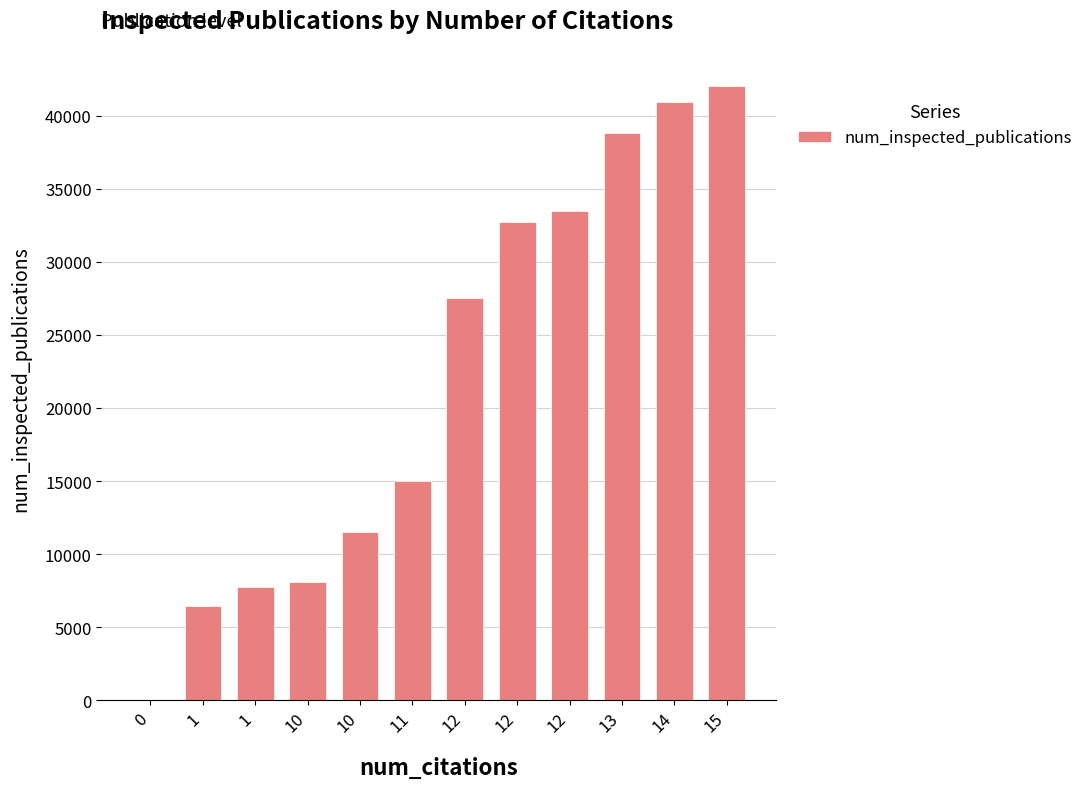

What is the maximum value shown in the chart?

42005